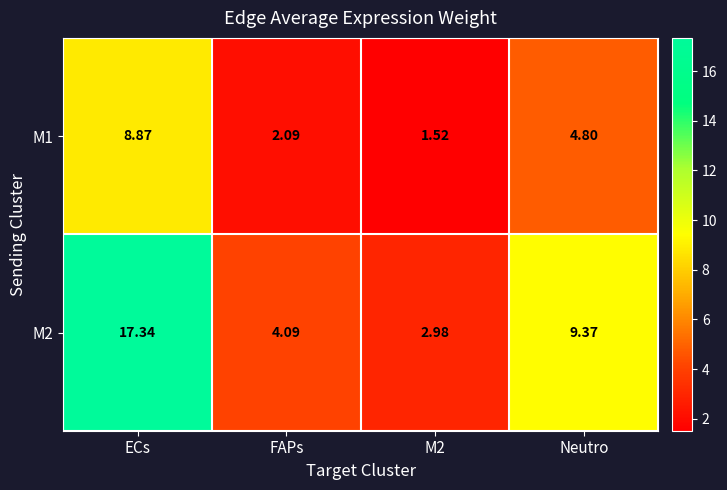

Which series has the largest total across all categories?

M2